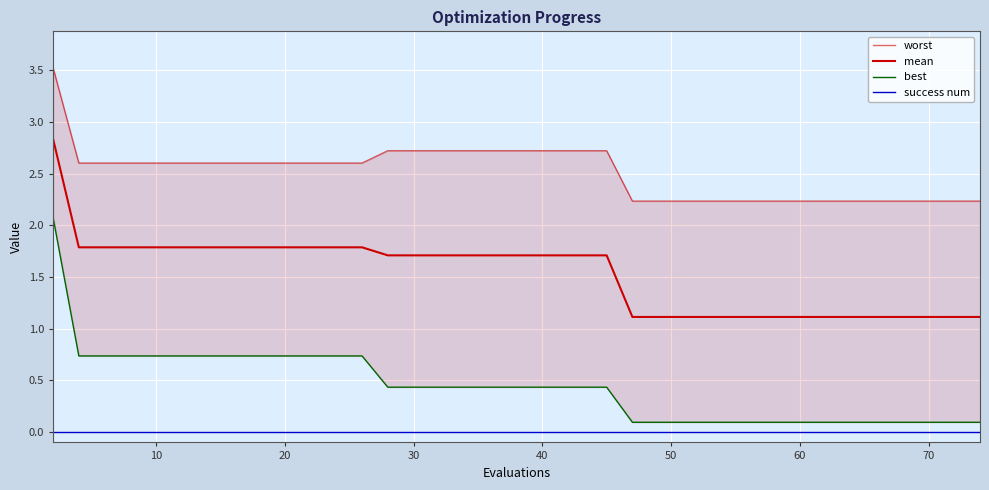

List the series in order of their overall mean, highest first.

worst, mean, best, success num